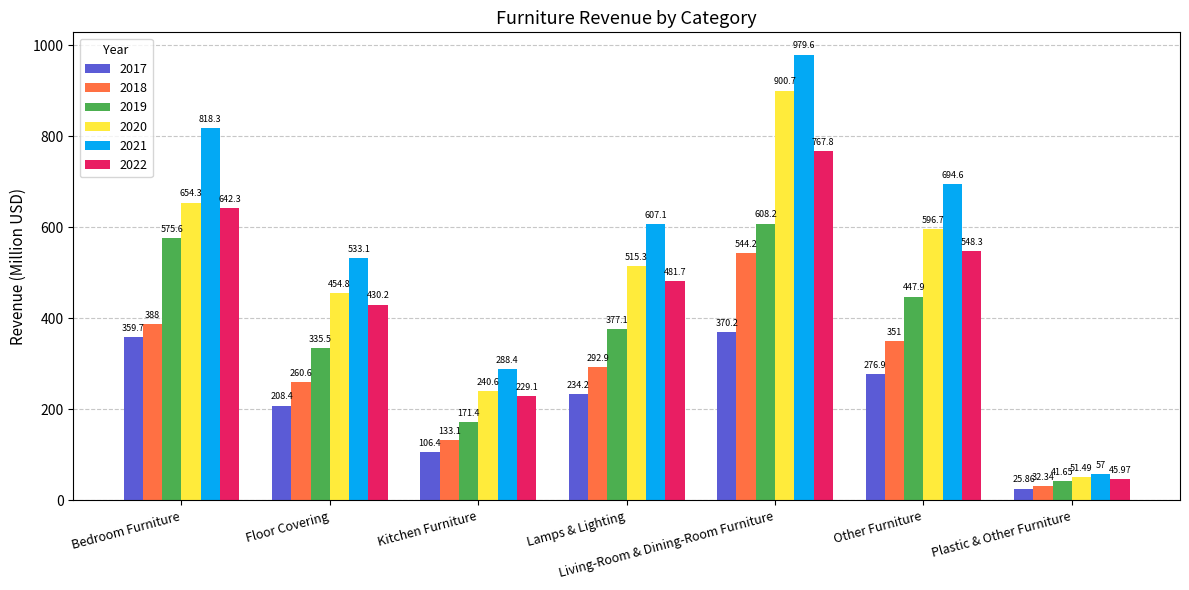

What is the difference between the 2022 values at Plastic & Other Furniture and Lamps & Lighting?

435.7